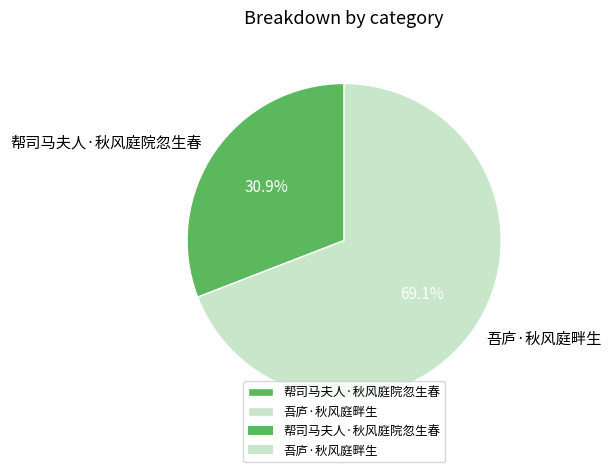

What is the largest slice in the pie chart?

吾庐·秋风庭畔生